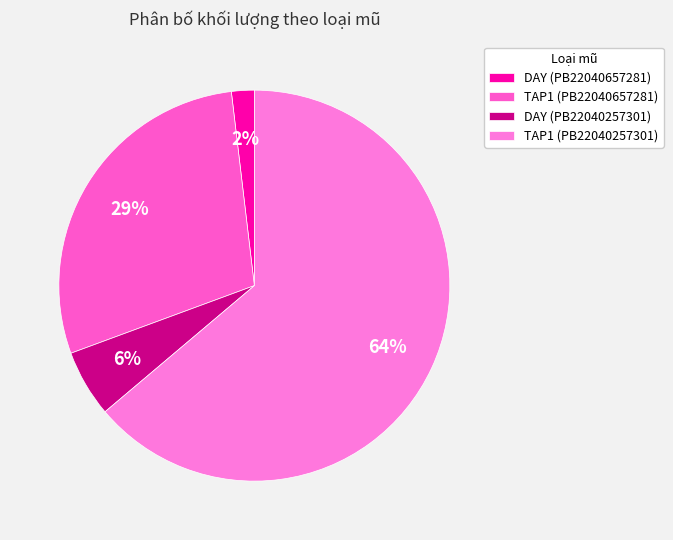

Count the number of slices in the pie.

4